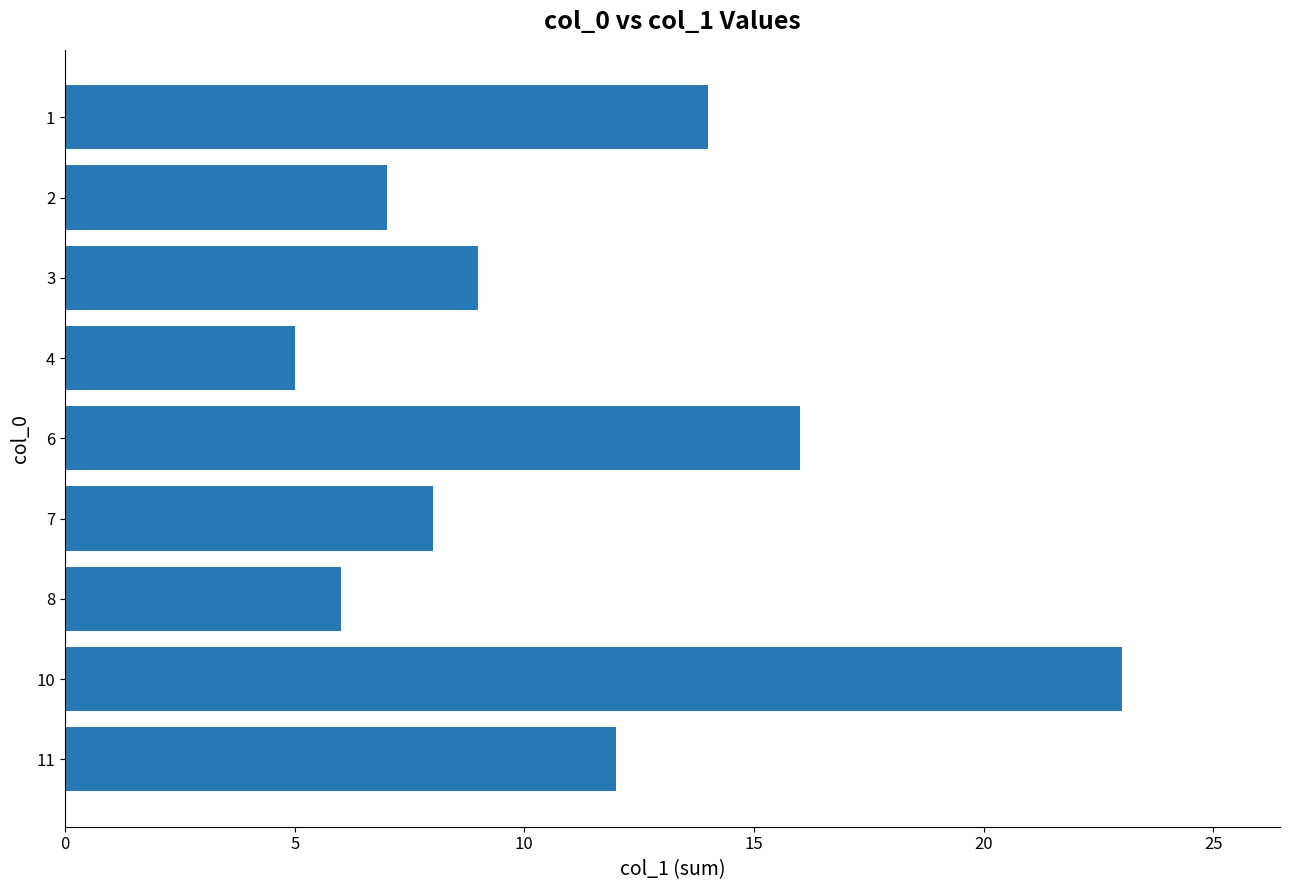

What is the approximate value at 1?

14